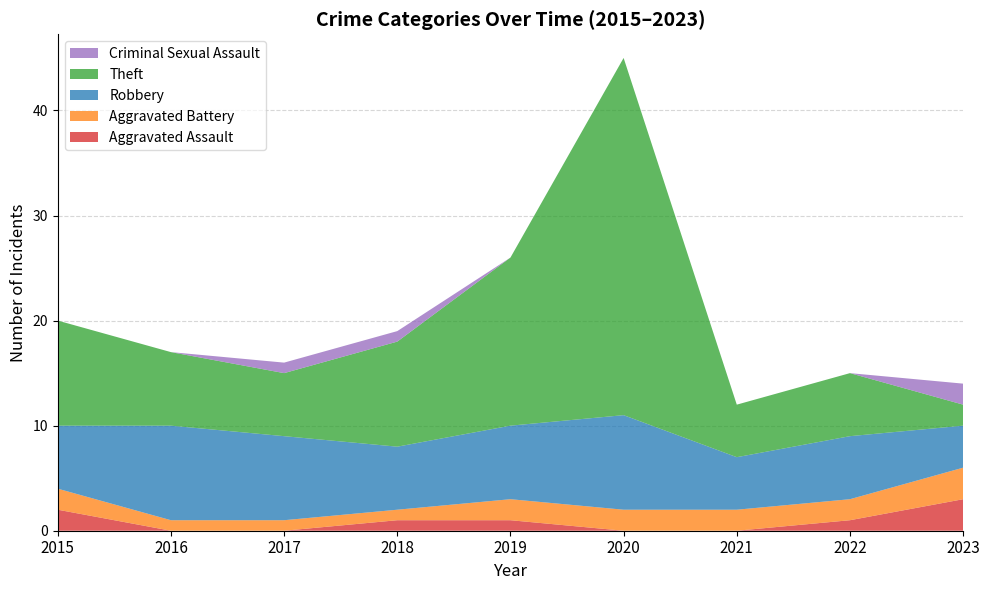

Reading left to right, list all the values displayed in this chart.

Aggravated Assault: 2015=2	2016=0	2017=0	2018=1	2019=1	2020=0	2021=0	2022=1	2023=3
Aggravated Battery: 2015=2	2016=1	2017=1	2018=1	2019=2	2020=2	2021=2	2022=2	2023=3
Robbery: 2015=6	2016=9	2017=8	2018=6	2019=7	2020=9	2021=5	2022=6	2023=4
Theft: 2015=10	2016=7	2017=6	2018=10	2019=16	2020=34	2021=5	2022=6	2023=2
Criminal Sexual Assault: 2015=0	2016=0	2017=1	2018=1	2019=0	2020=0	2021=0	2022=0	2023=2